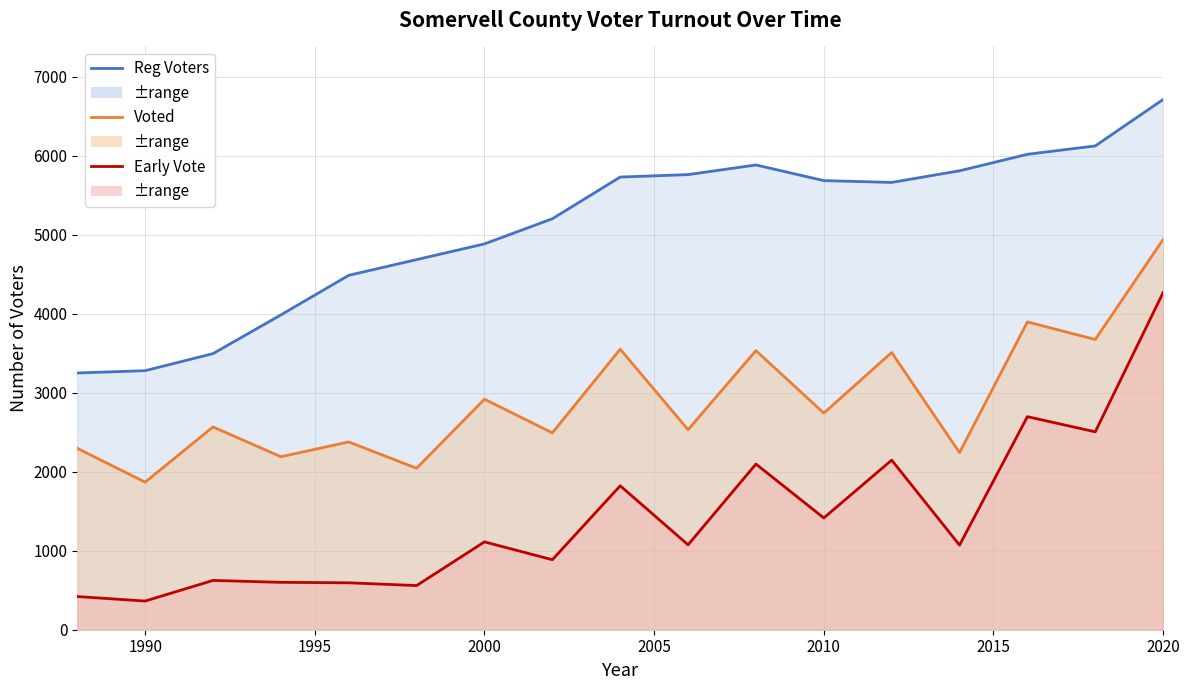

Rank the series by their maximum value, from highest to lowest.

Reg Voters, Voted, Early Vote